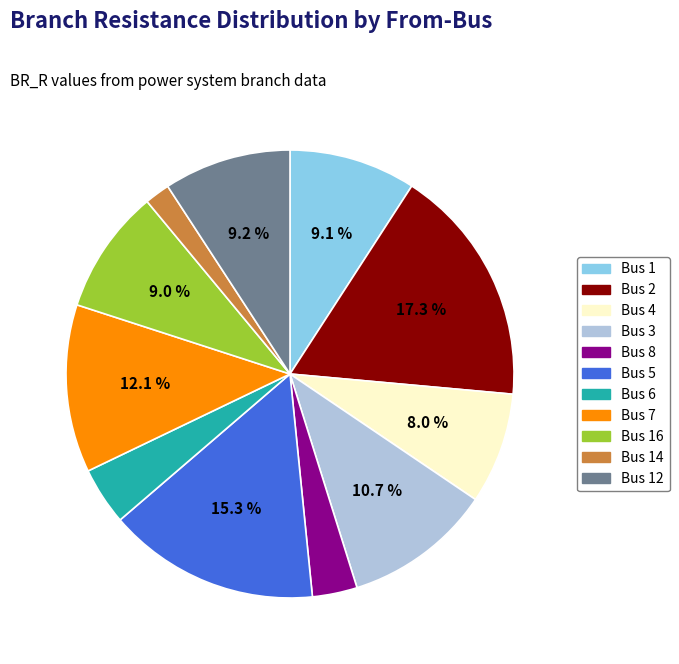

Is there a majority slice in this chart?

No